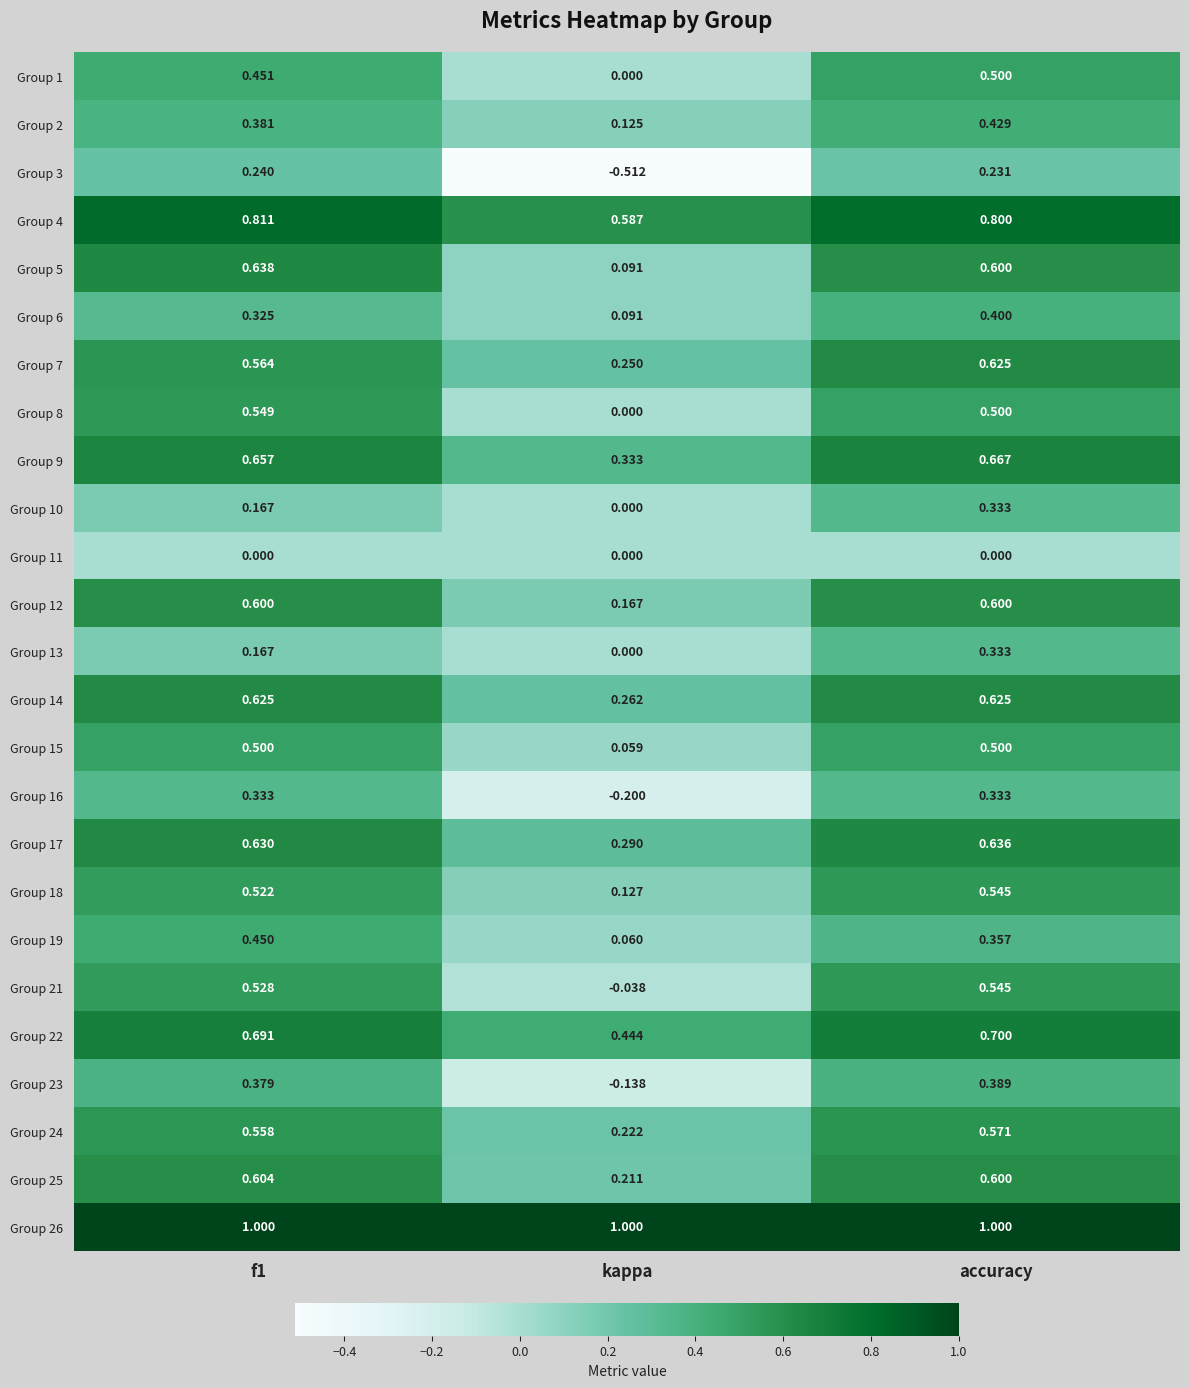

At which label is Group 12 closest to 0?

kappa